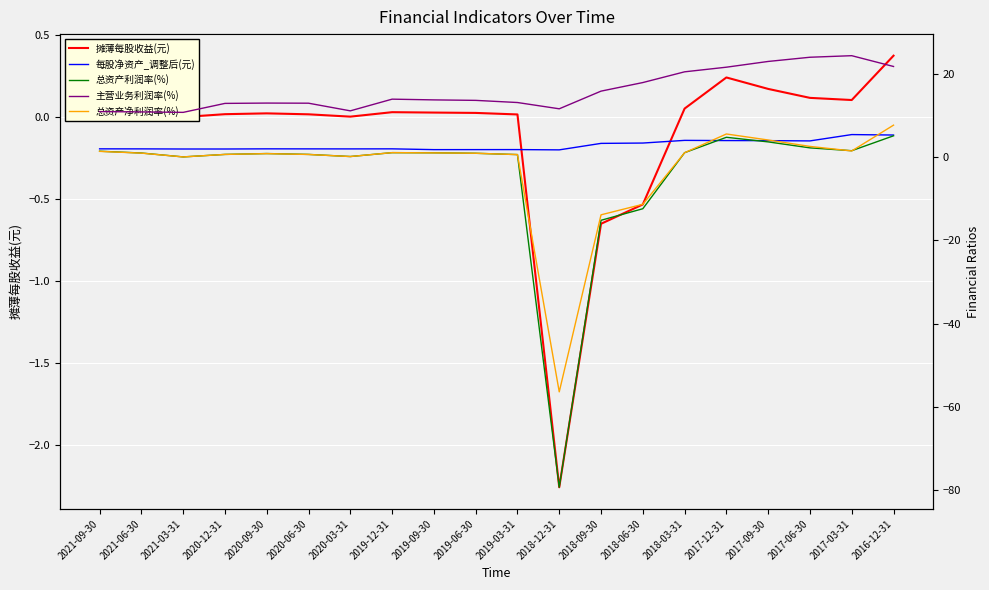

What is the lowest value of the 主营业务利润率(%) series?

10.8